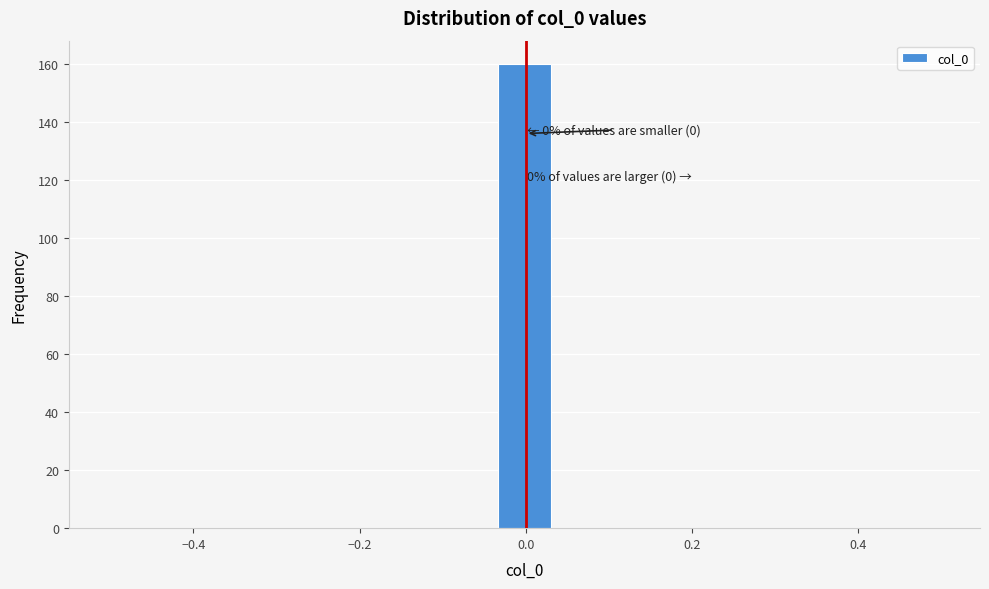

Around what value on the x-axis is the tallest bar? Give the approximate position of its centre, as read against the axis.

0.00